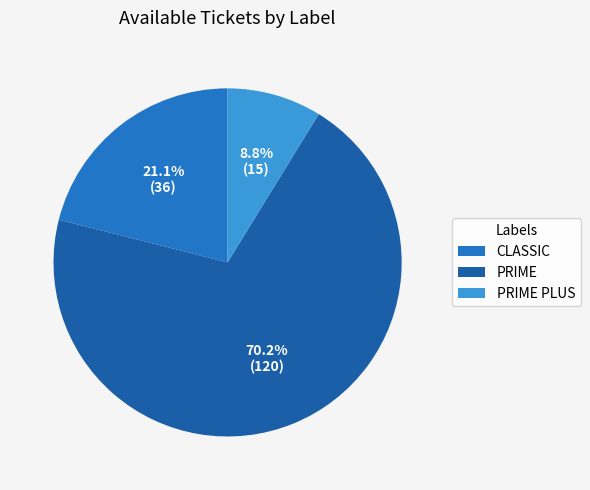

How many segments does this pie chart have?

3